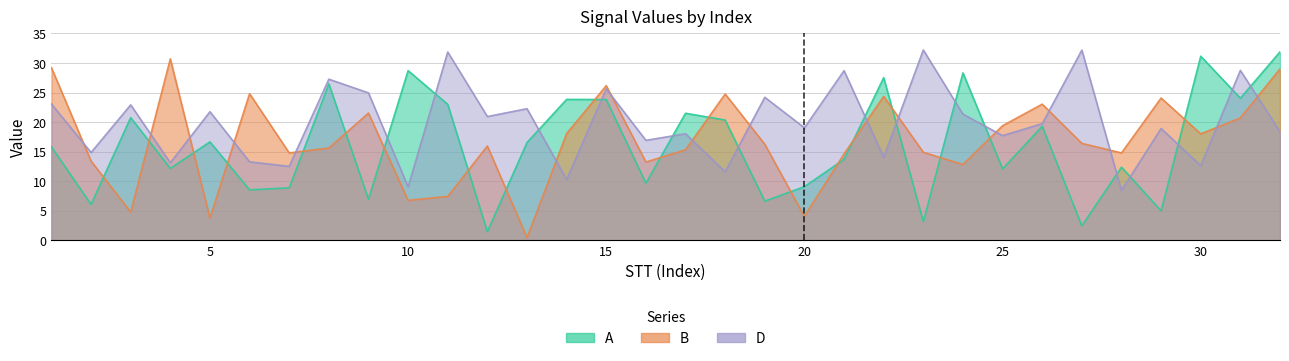

Is it true that A equals 23.8 at 14?

True